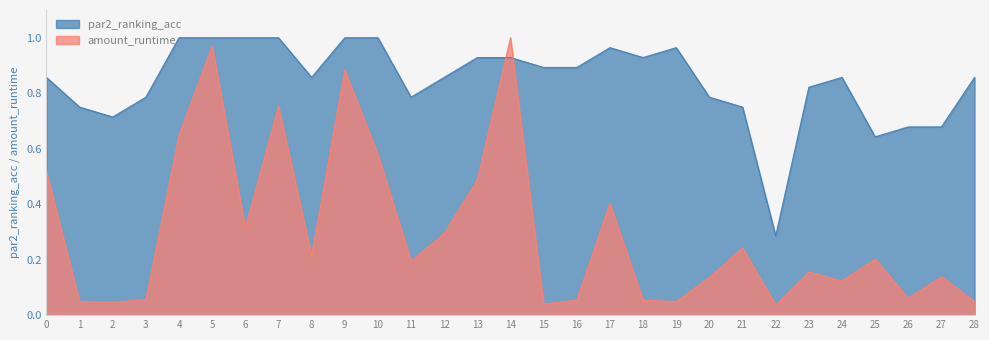

What is the approximate value of par2_ranking_acc at 27?

0.7